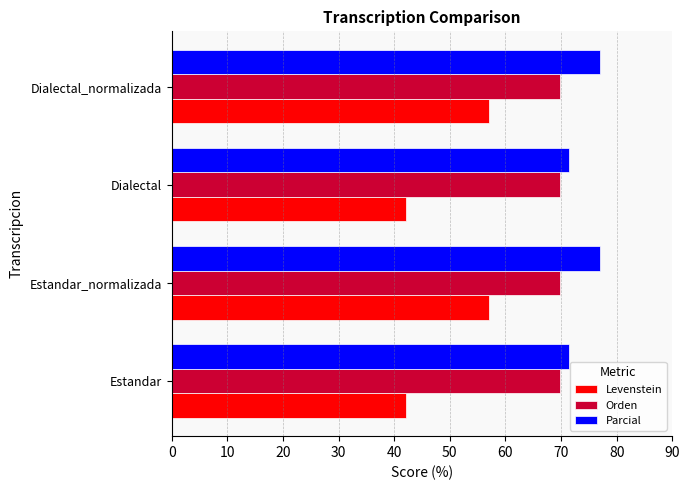

The Orden series shows 124.7 at Estandar. True or false?

False